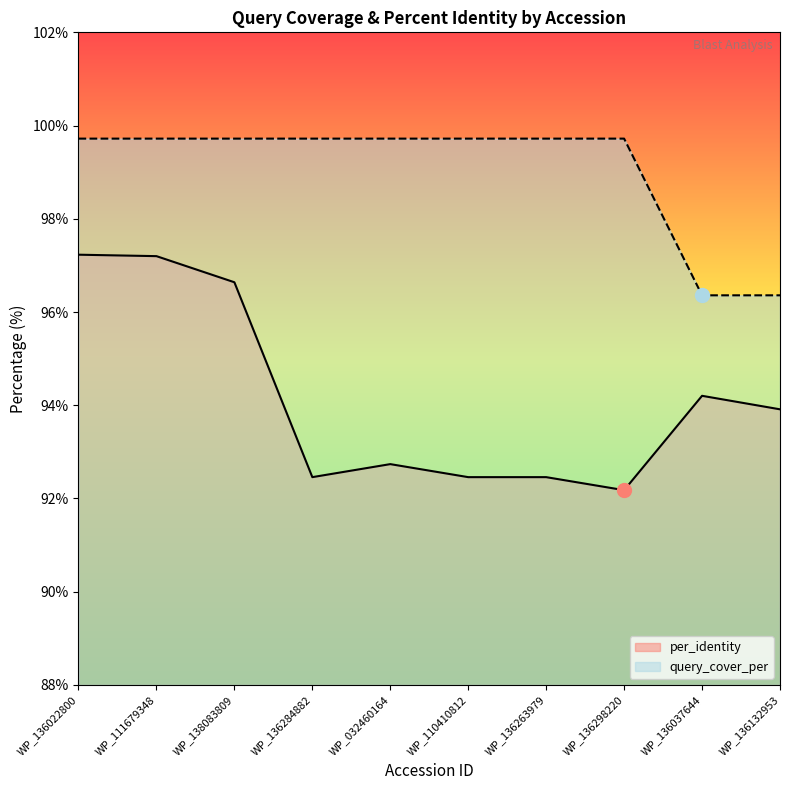

Reading left to right, extract all data points from this chart.

per_identity: 97.2	97.2	96.6	92.5	92.7	92.5	92.5	92.2	94.2	93.9
query_cover_per: 99.7	99.7	99.7	99.7	99.7	99.7	99.7	99.7	96.4	96.4